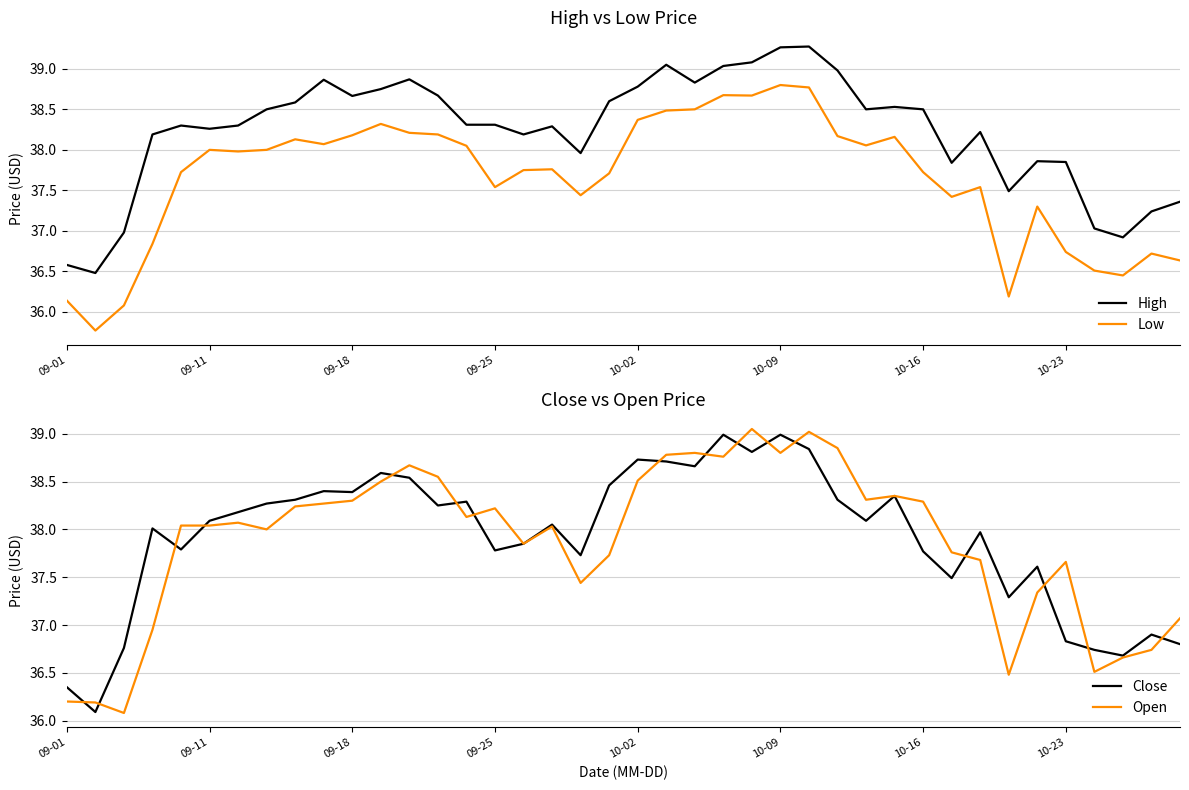

Is the value of High at 09-18 greater than the value of Low at 10-02?

Yes